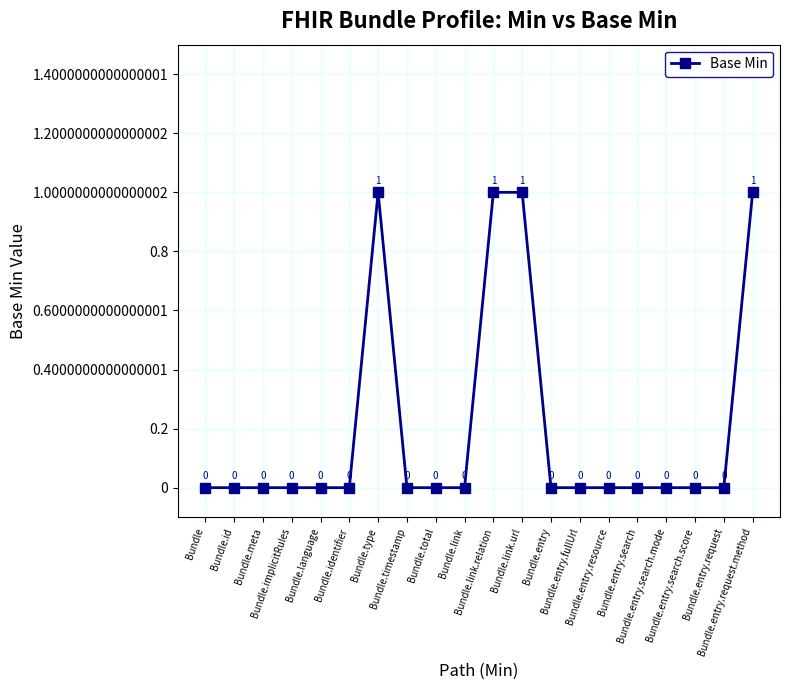

Reading left to right, extract all data points from this chart.

Bundle=0	Bundle.id=0	Bundle.meta=0	Bundle.implicitRules=0	Bundle.language=0	Bundle.identifier=0	Bundle.type=1	Bundle.timestamp=0	Bundle.total=0	Bundle.link=0	Bundle.link.relation=1	Bundle.link.url=1	Bundle.entry=0	Bundle.entry.fullUrl=0	Bundle.entry.resource=0	Bundle.entry.search=0	Bundle.entry.search.mode=0	Bundle.entry.search.score=0	Bundle.entry.request=0	Bundle.entry.request.method=1